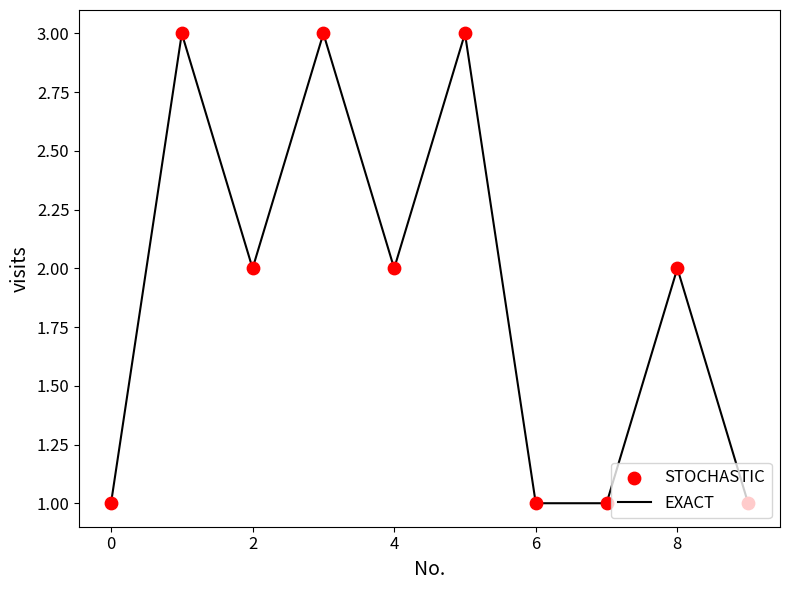

What is the greatest value displayed?

3